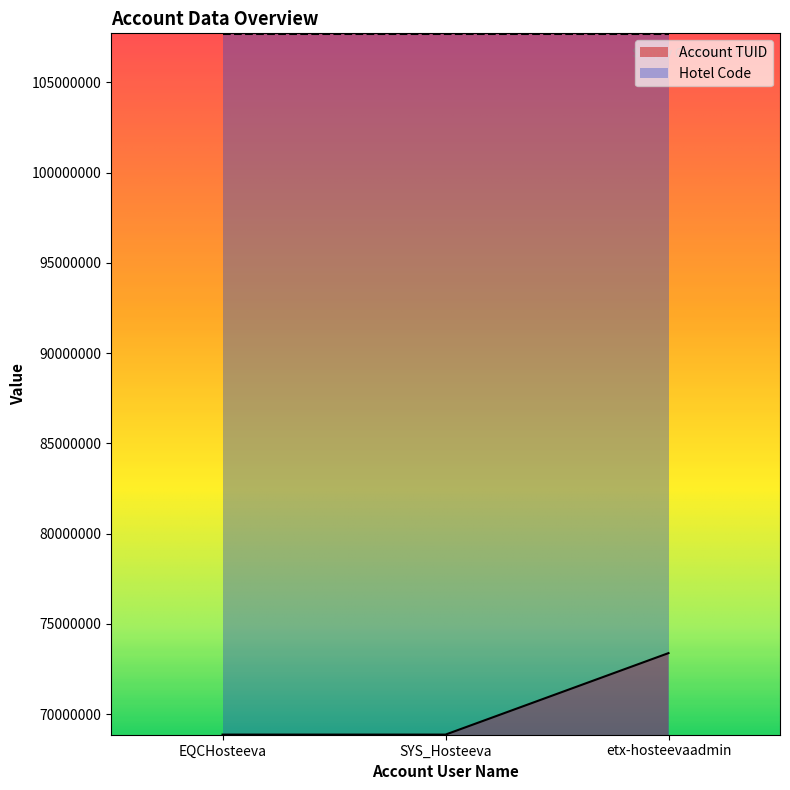

List the labels in order of value, smallest first.

EQCHosteeva, SYS_Hosteeva, etx-hosteevaadmin